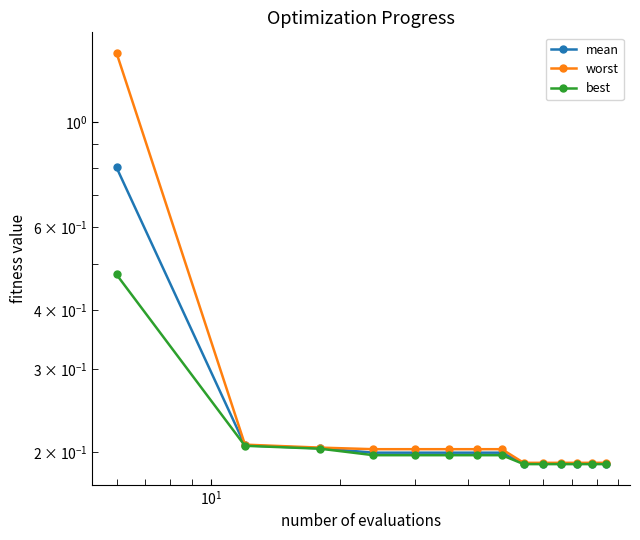

What is the smallest value displayed?

0.2